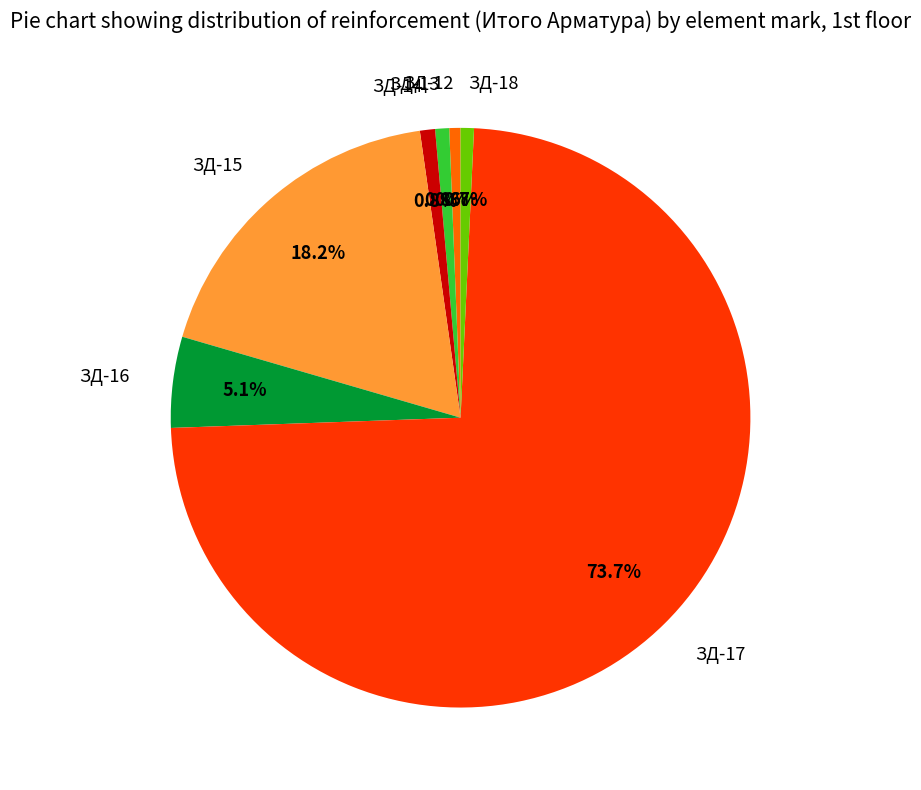

Which has a higher value, ЗД-12 or ЗД-17?

ЗД-17